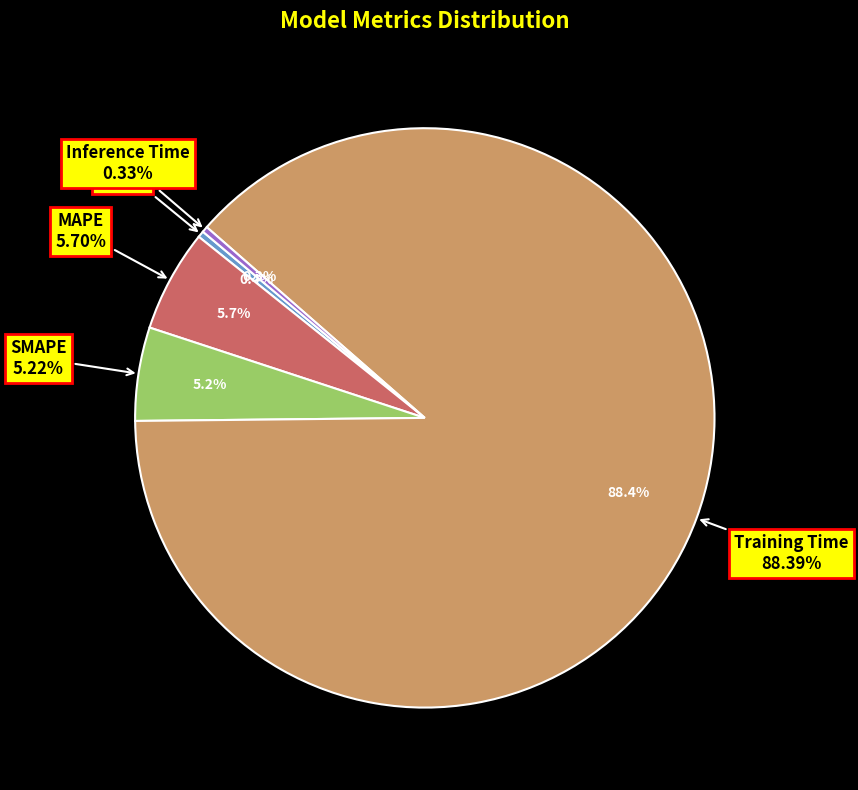

What percentage is NOT represented by Training Time?

11.6%